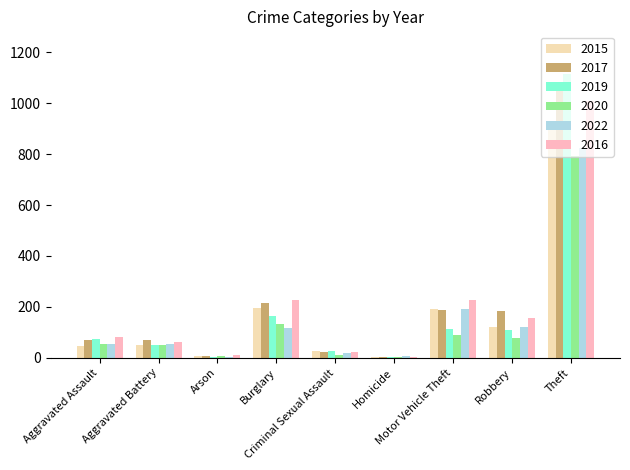

How many groups of bars are there?

9